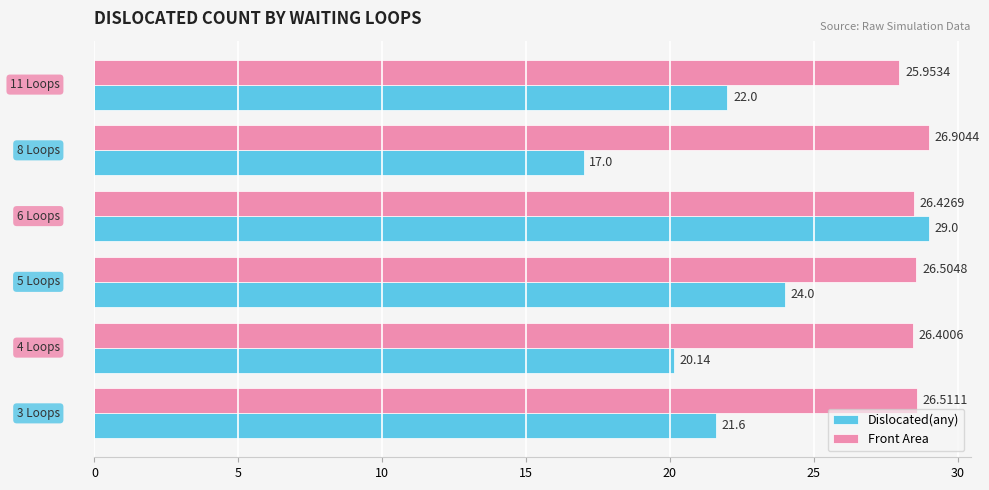

What is the sum of all Dislocated(any) values?

133.7